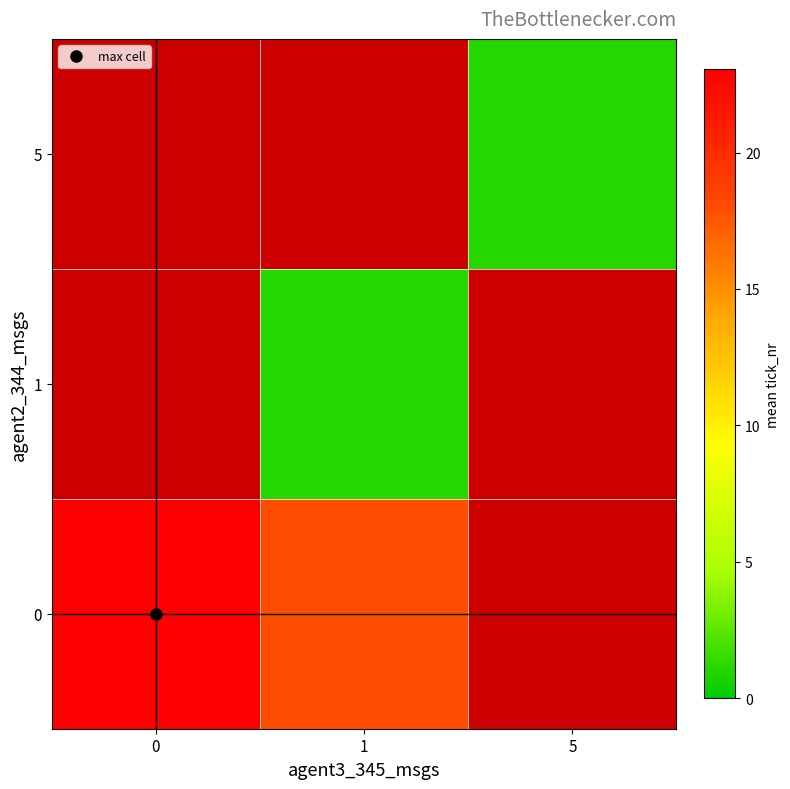

At how many categories does at least one series exceed 22?

1